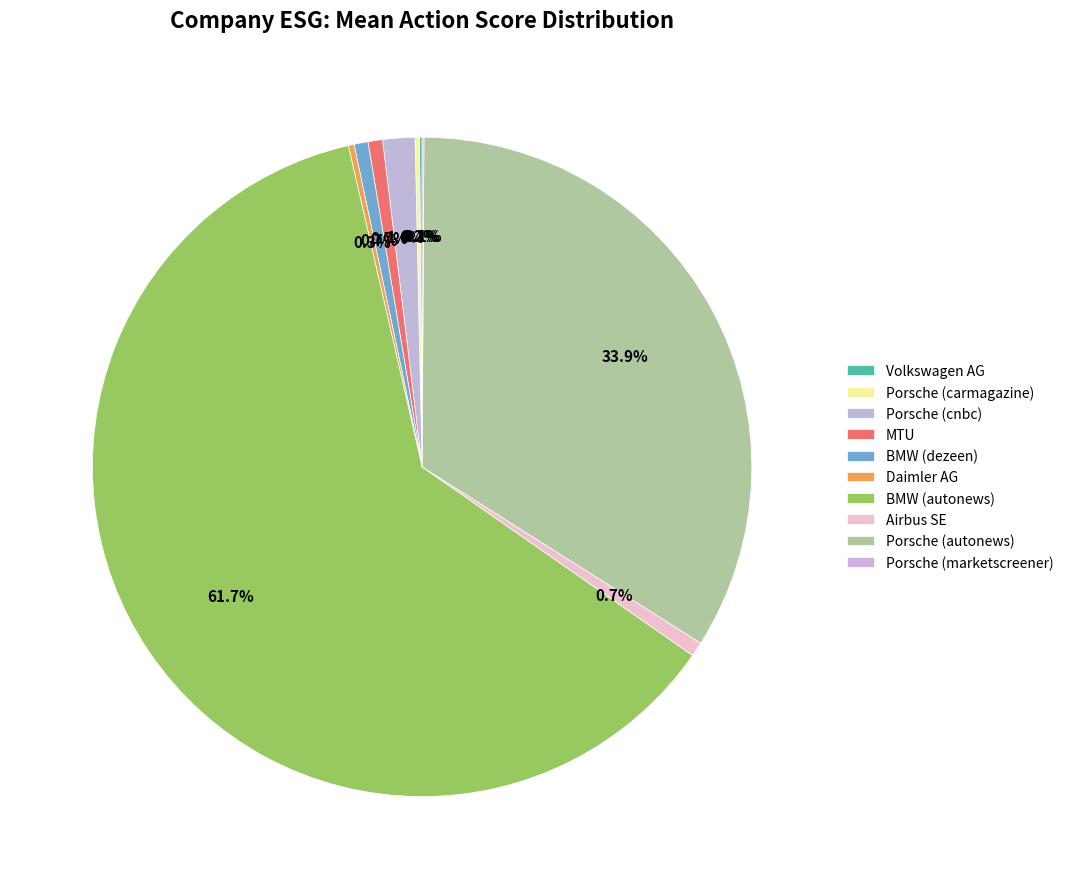

What is the majority slice?

BMW (autonews)